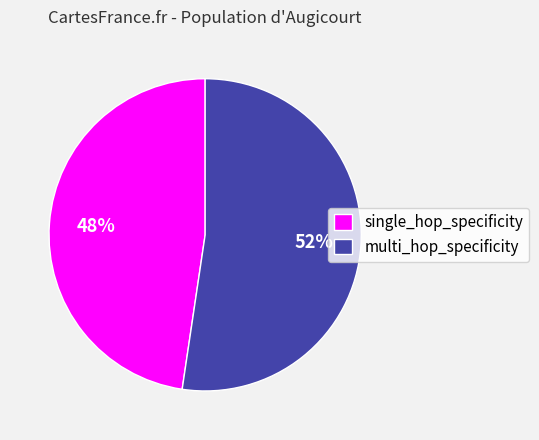

Is multi_hop_specificity the majority of the pie?

Yes